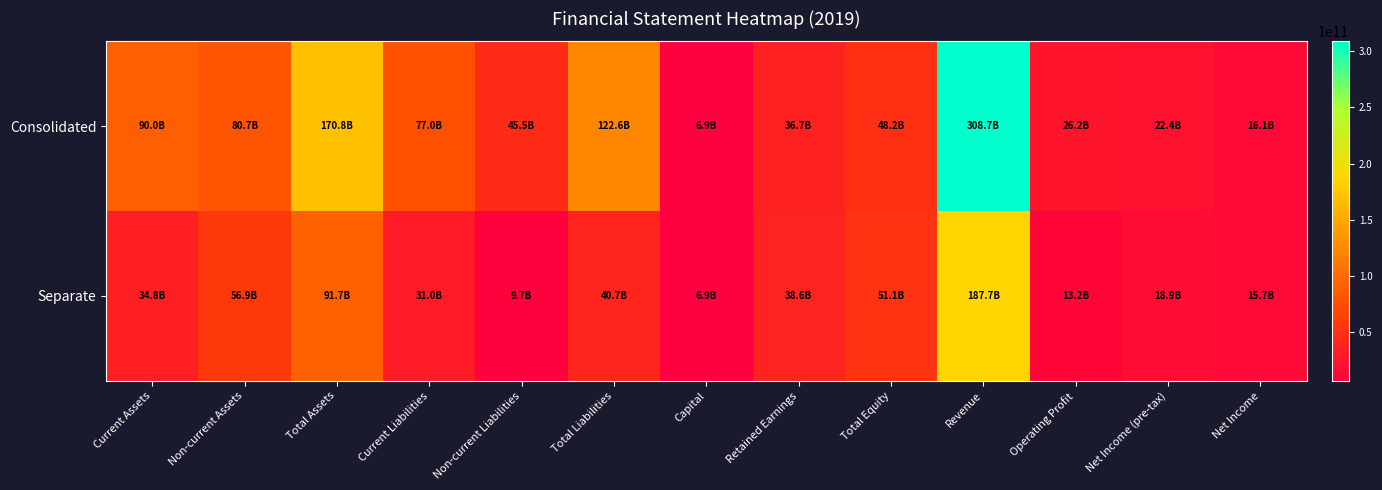

List the series in order of their peak value, lowest first.

Separate, Consolidated